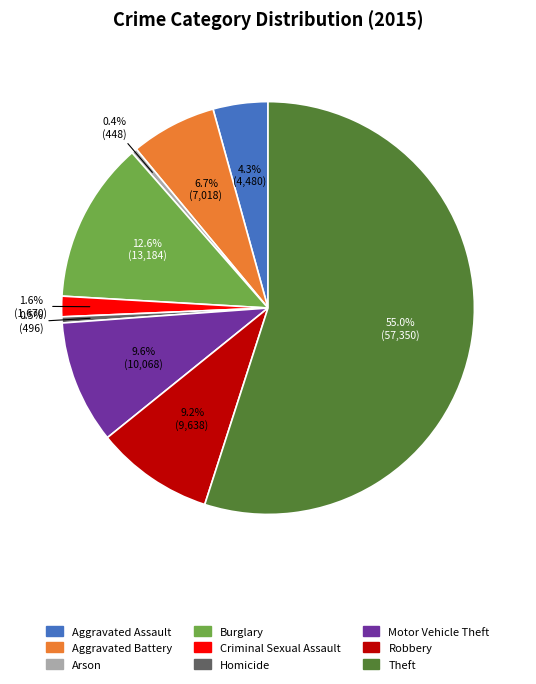

True or false: Burglary accounts for 13% of the total.

True